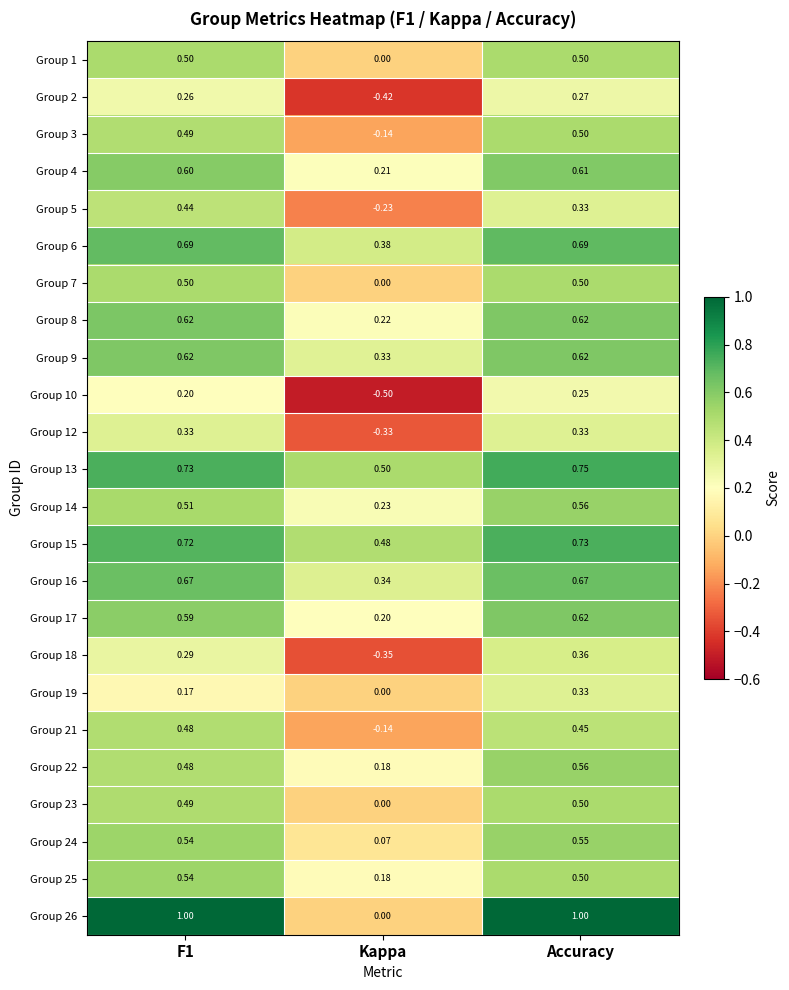

Which category has the lowest value in the Group 23 series?

Kappa